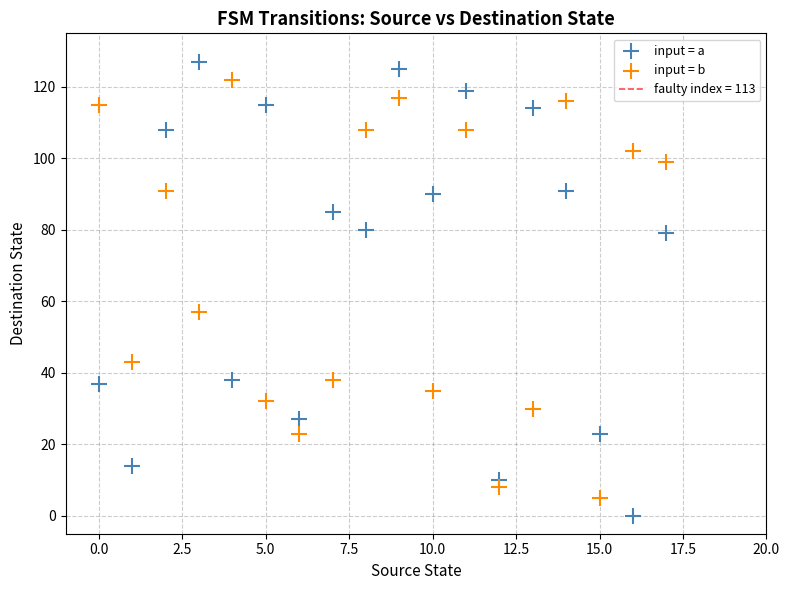

Which series has the largest Y range (max minus min)?

input = a